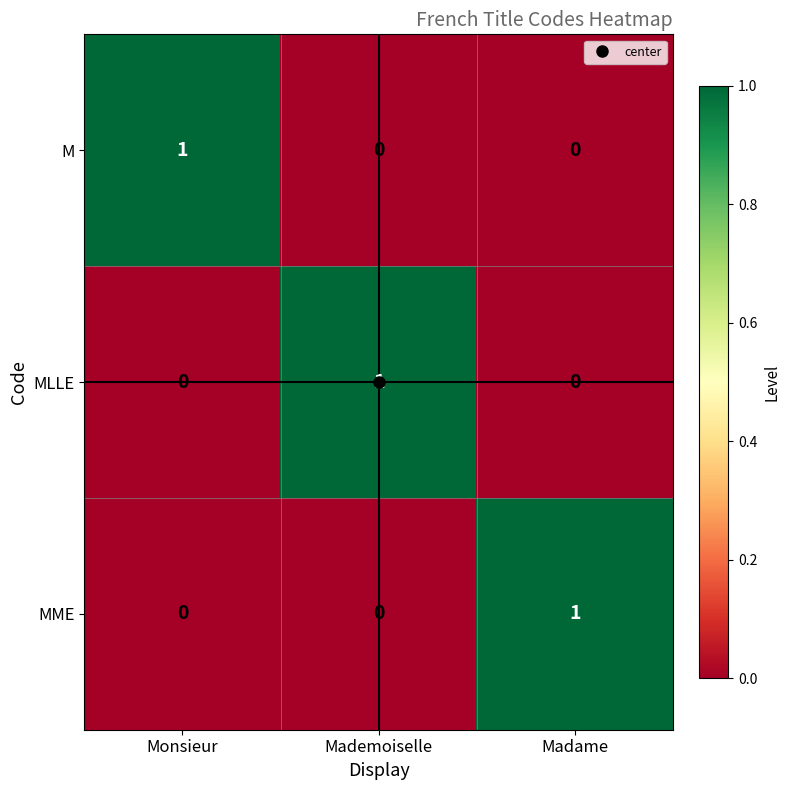

Count the number of categories in the chart.

3